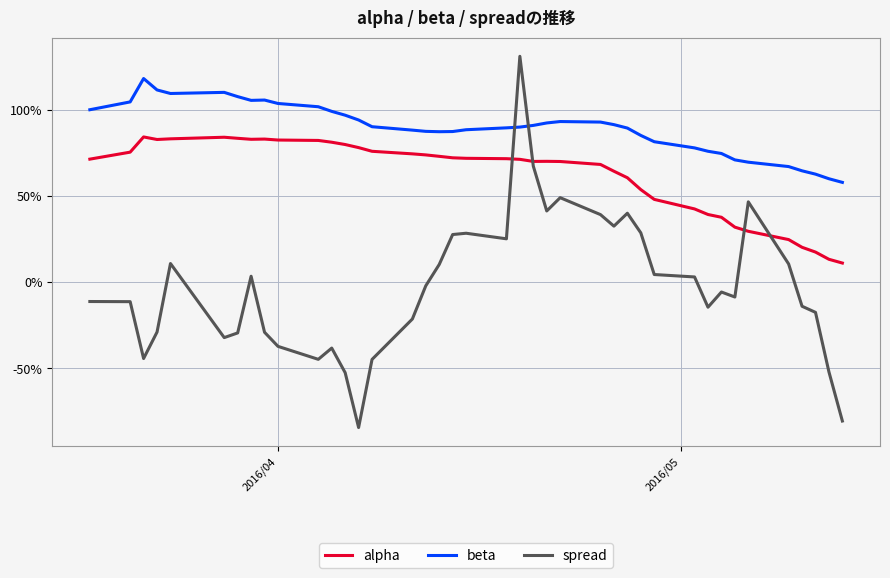

In beta, how many points are higher than both neighbors (excluding endpoints)?

4